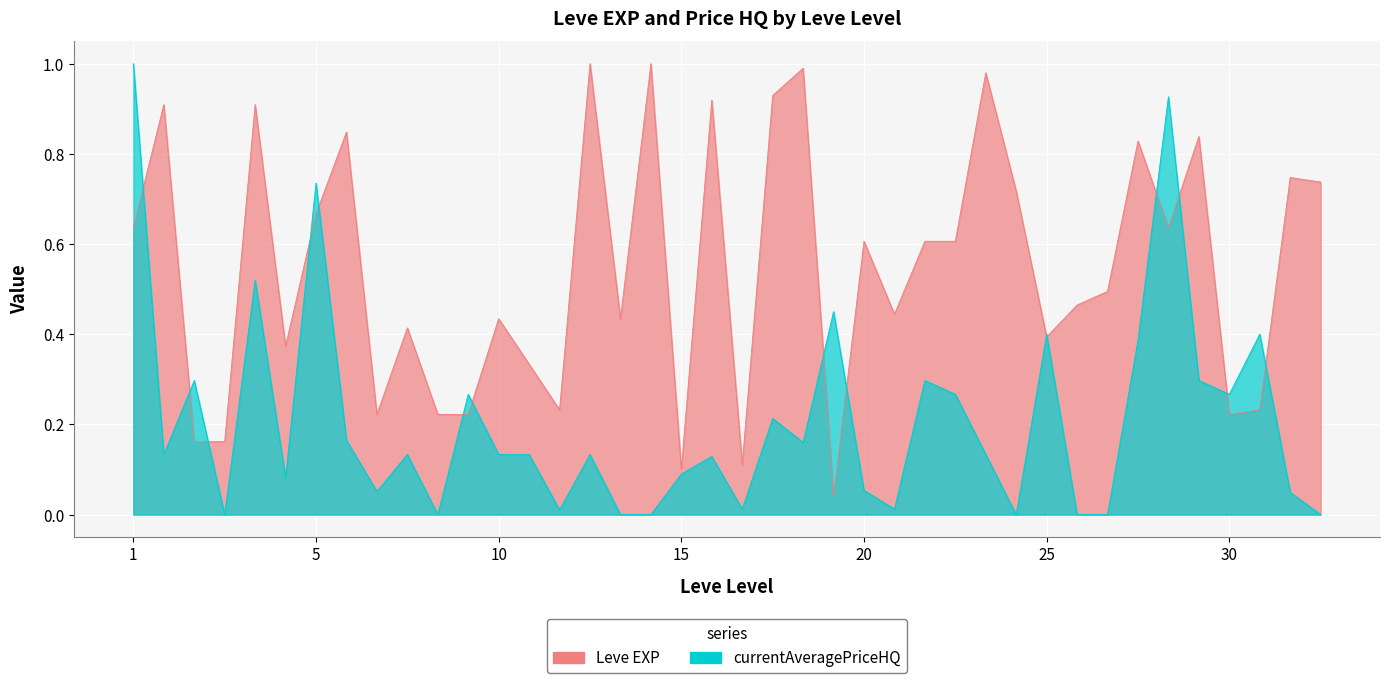

Is the value of Leve EXP at 25 greater than the value of currentAveragePriceHQ at 15?

Yes